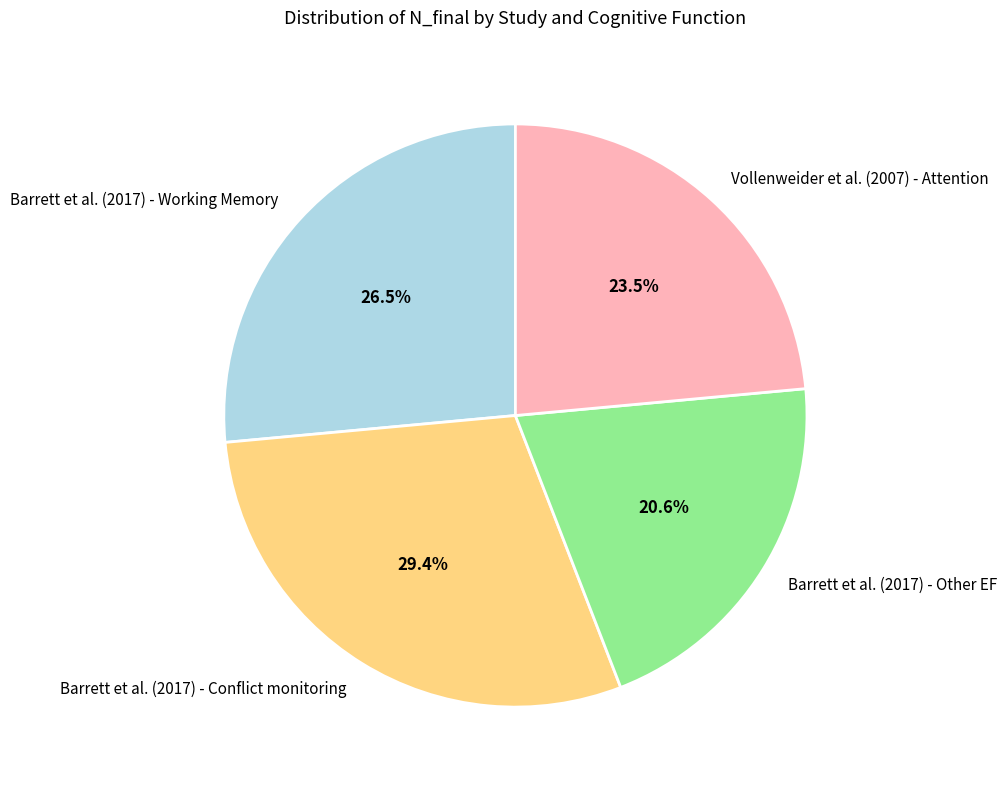

Which slice is the smallest?

Barrett et al. (2017) - Other EF